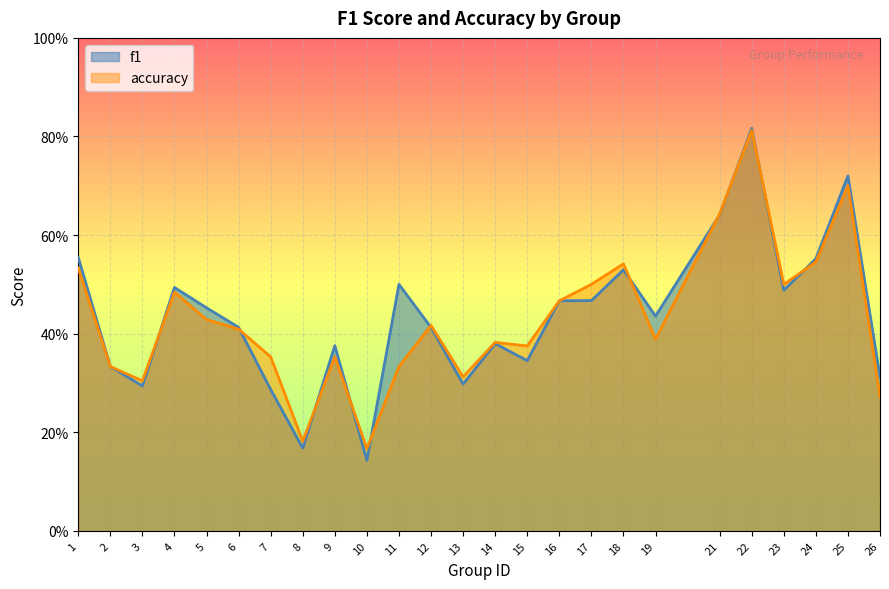

The value of f1 at 7 is 0.3. True or false?

True